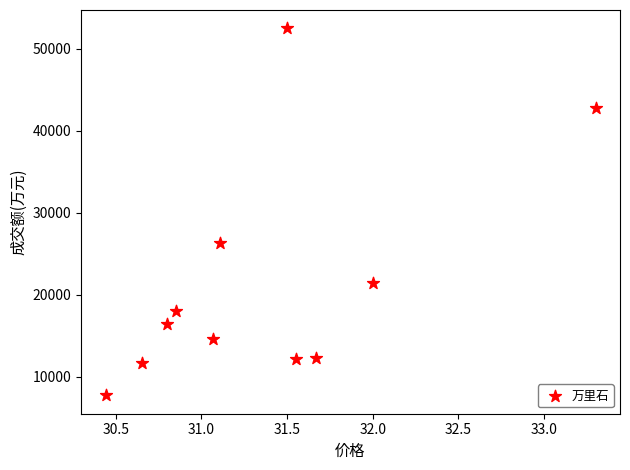

What Y value in the scatter plot is closest to 30125?

26287